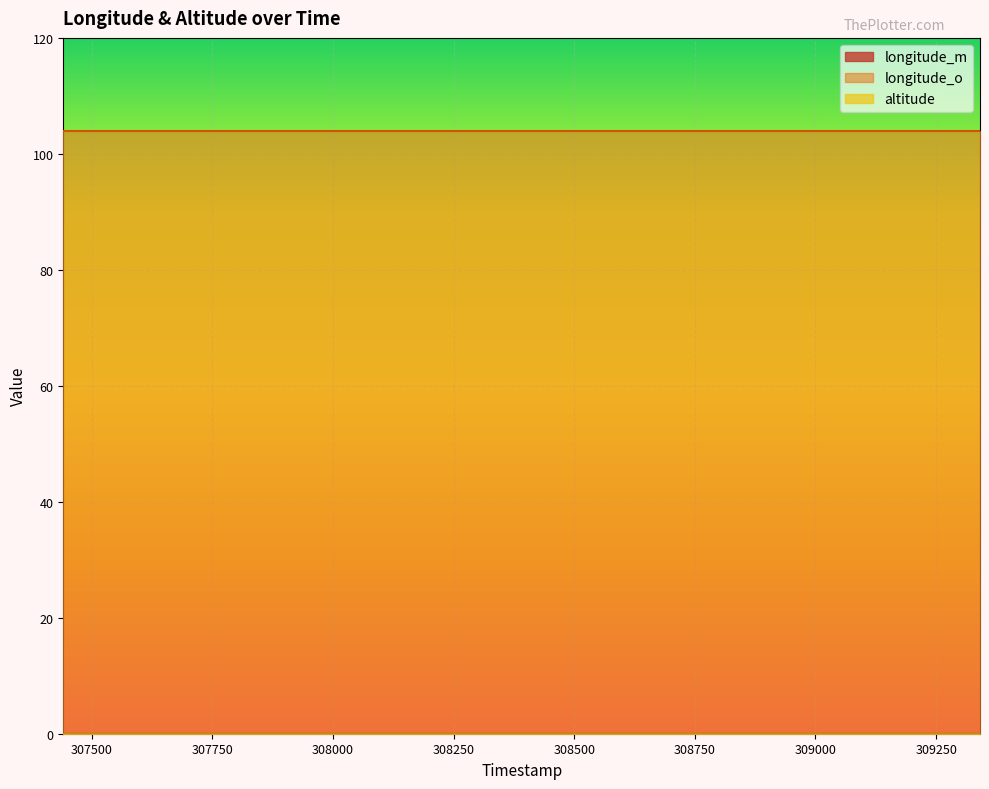

The longitude_m series shows 0 at 309141. True or false?

True